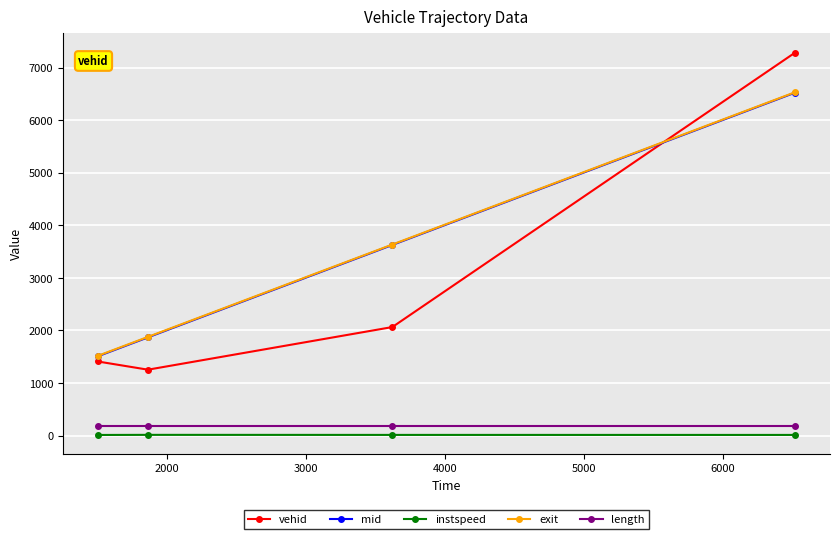

True or false: exit has more than 1 interior local peaks.

False